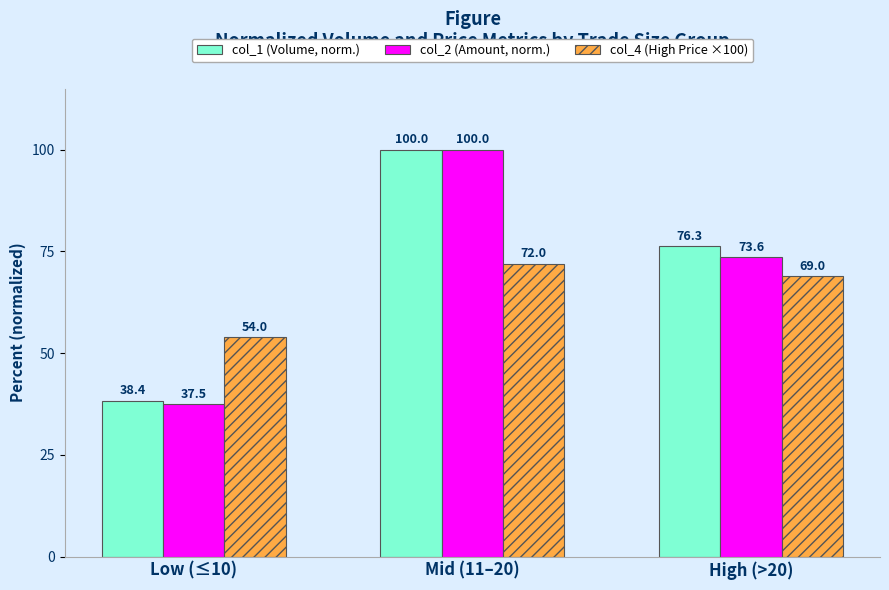

What is the label of the 3rd bar from the right?

Low (≤10)